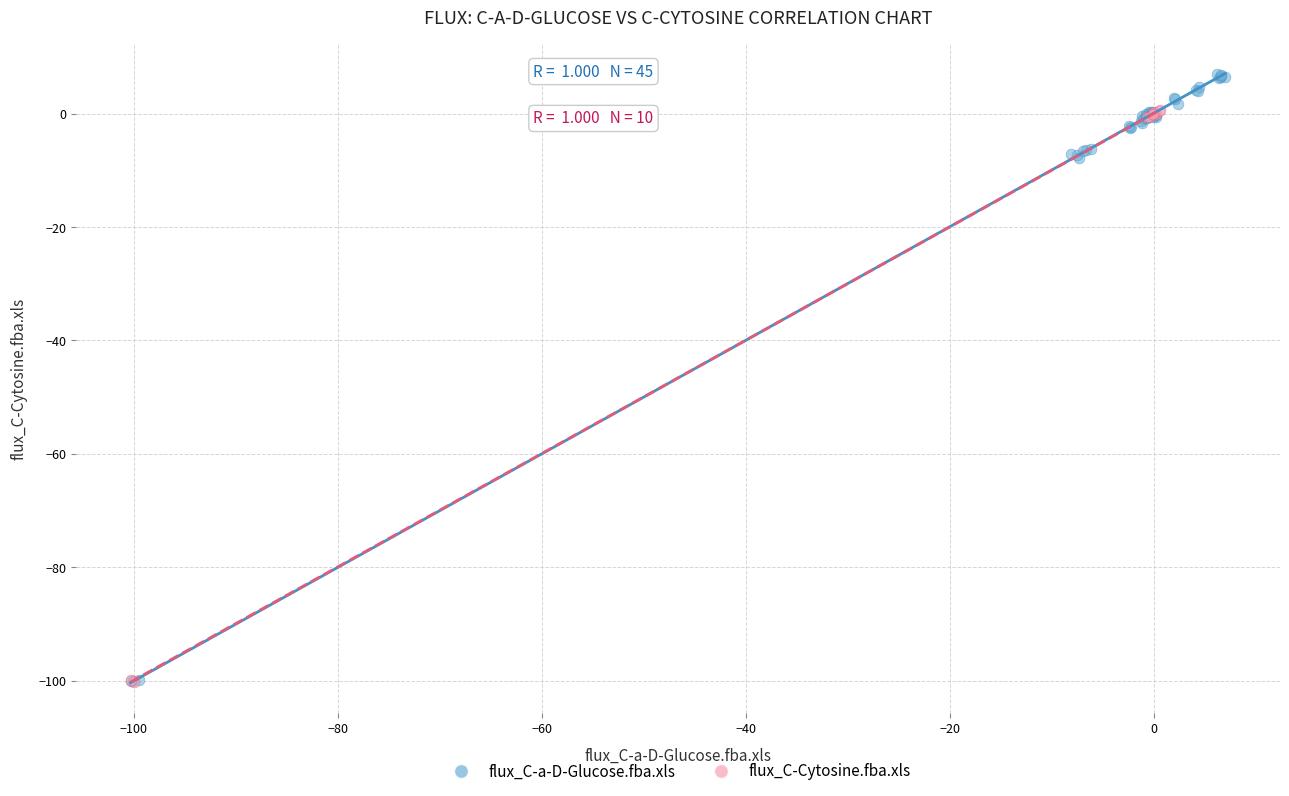

Which series has the widest spread of Y values?

flux_C-a-D-Glucose.fba.xls